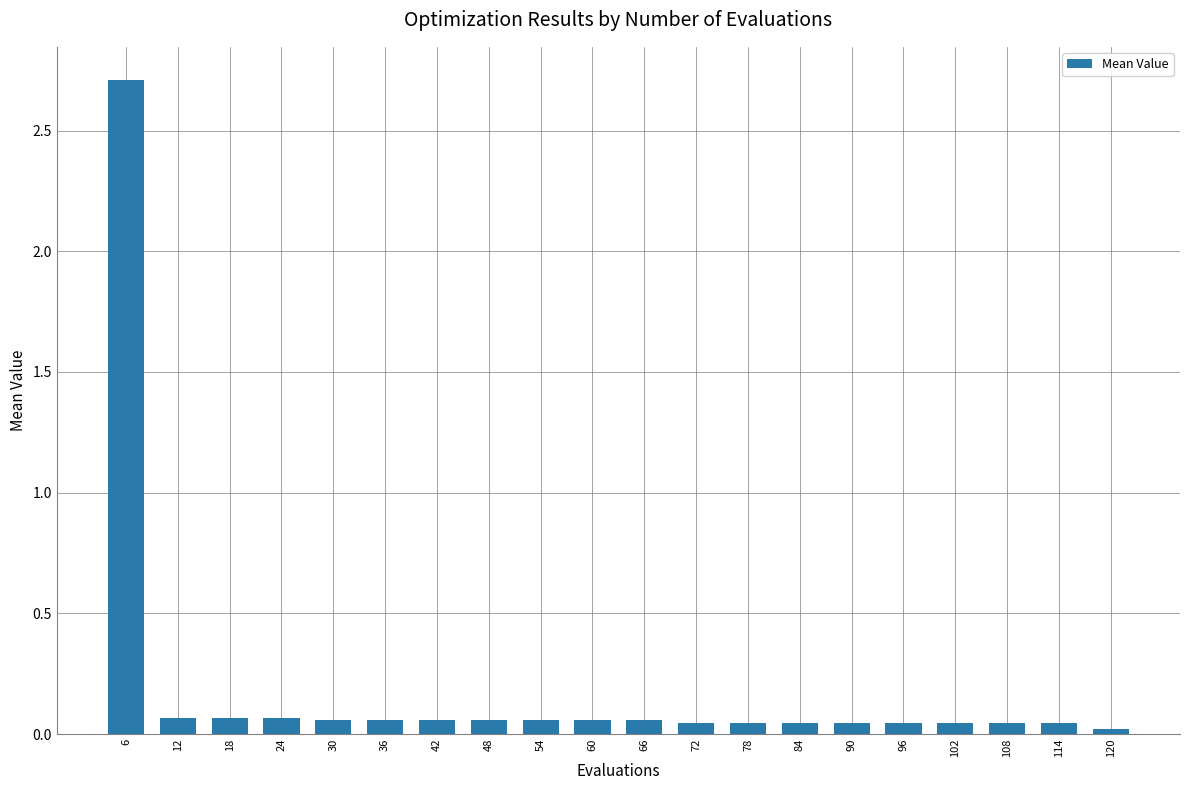

What is the change in value from 6 to 18?

-2.6